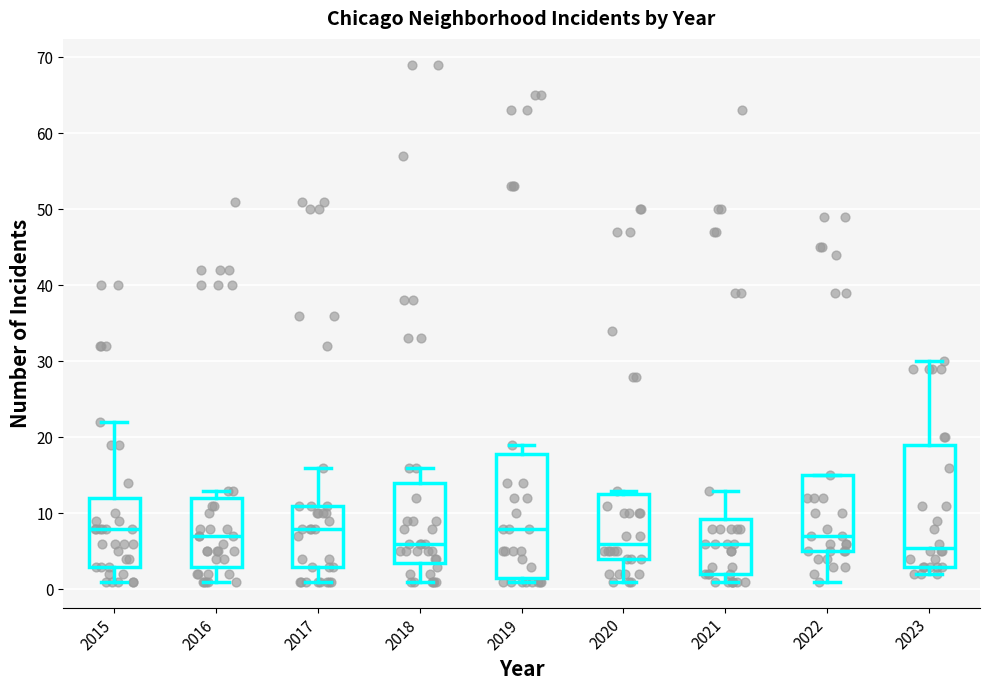

Reading left to right, transcribe this box plot: for each box, give where its median line is, the range the box spans, and where its two whiskers end, as read against the y-axis. The values are not printed on the chart, so give them approximately, as read against the axis.

2015: median 8, box 3 to 12, whiskers 1 to 22
2016: median 7, box 3 to 12, whiskers 1 to 13
2017: median 8, box 3 to 11, whiskers 1 to 16
2018: median 6, box 4 to 14, whiskers 1 to 16
2019: median 8, box 2 to 18, whiskers 1 to 19
2020: median 6, box 4 to 13, whiskers 1 to 13 (just above the box's upper edge)
2021: median 6, box 2 to 9, whiskers 1 to 13
2022: median 7, box 5 to 15, whiskers 1 to 15
2023: median 6, box 3 to 19, whiskers 2 to 30